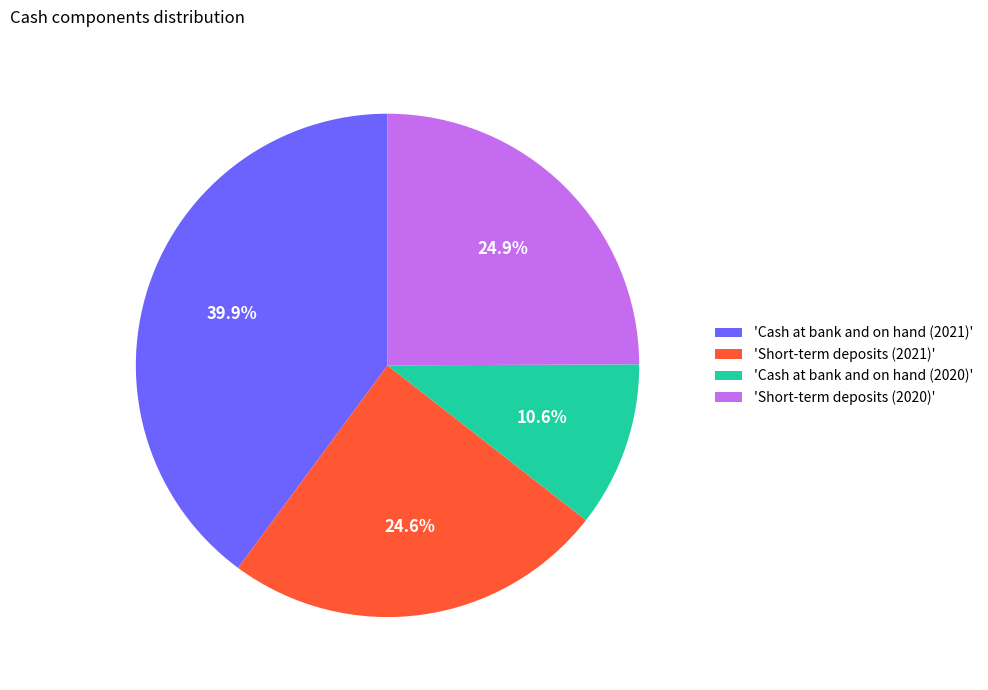

To the nearest percent, what is the difference between the largest and smallest slice percentages?

29%